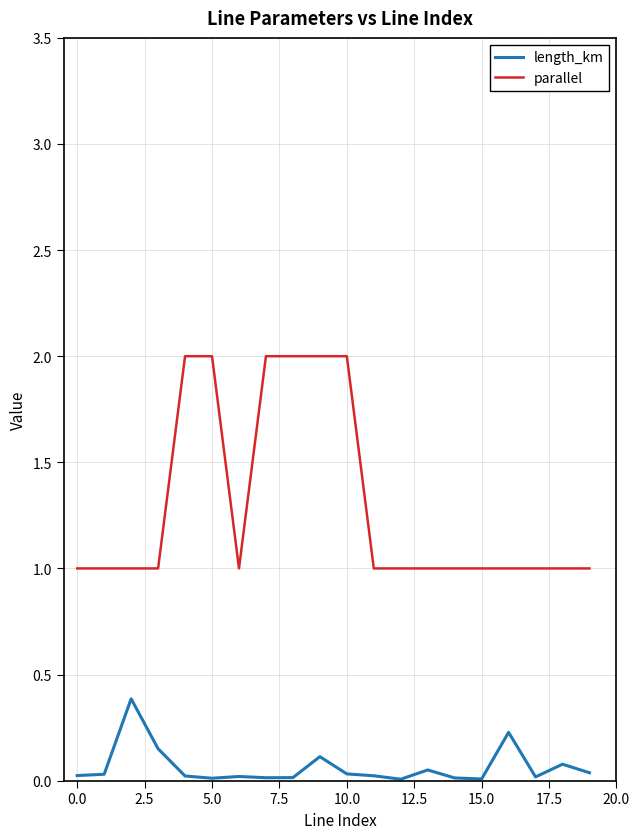

True or false: parallel and length_km intersect in this chart.

False